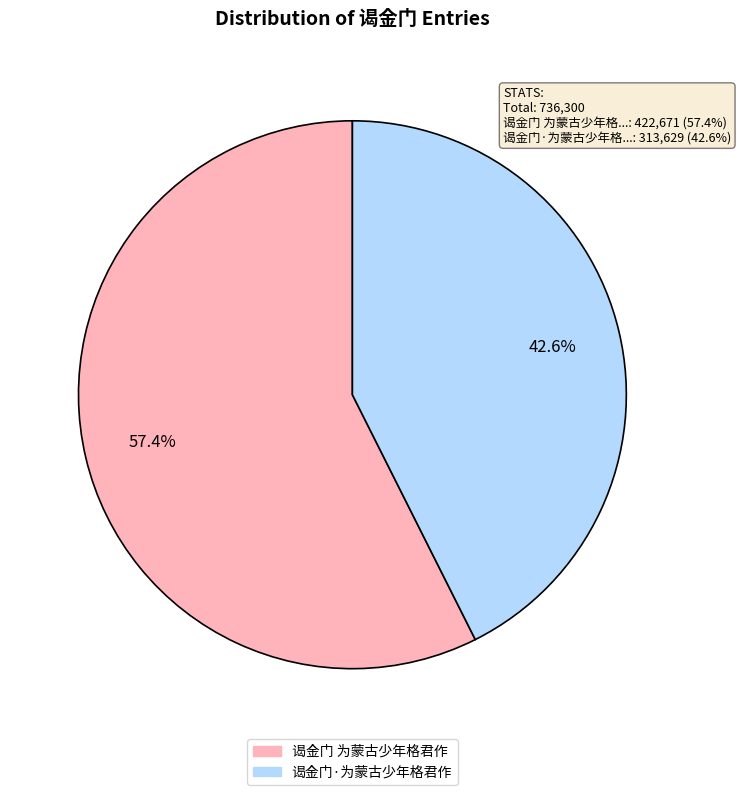

What is the total percentage of 谒金门 为蒙古少年格君作 and 谒金门·为蒙古少年格君作?

100.0%